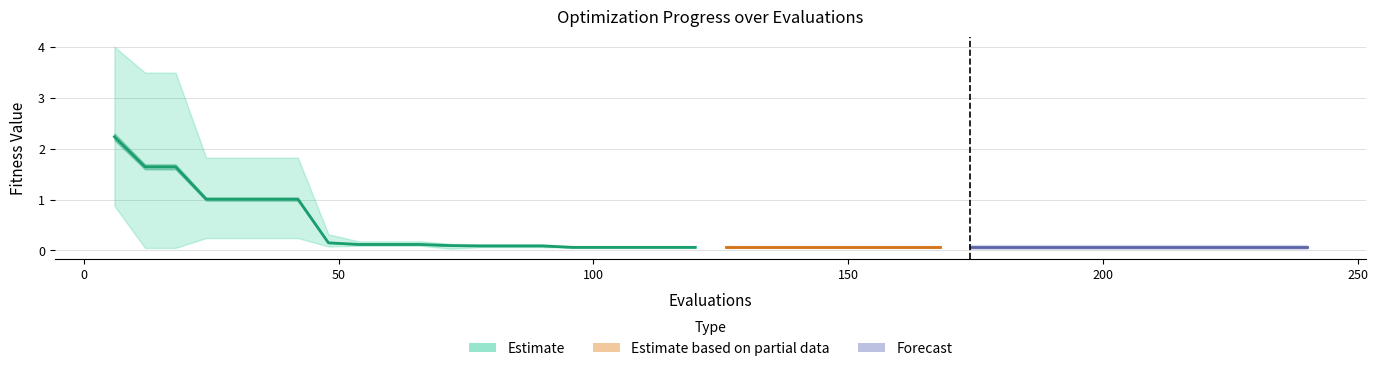

Is it true that worst equals 0.1 at 102?

True